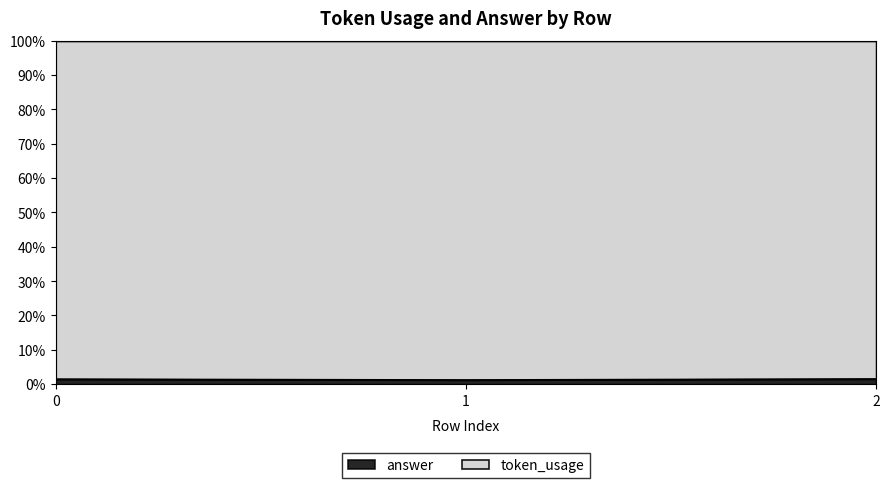

Where is the data nearest to the value 0?

1